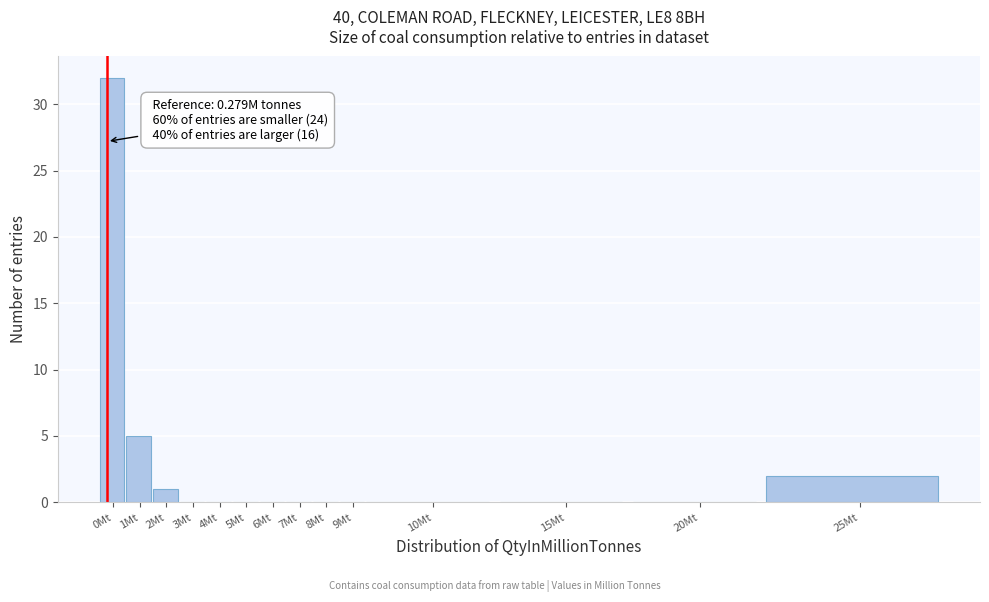

Reading left to right, extract all data points from this chart.

0Mt=32	1Mt=5	2Mt=1	3Mt=0	4Mt=0	5Mt=0	6Mt=0	7Mt=0	8Mt=0	9Mt=0	10Mt=0	15Mt=0	20Mt=0	25Mt=2